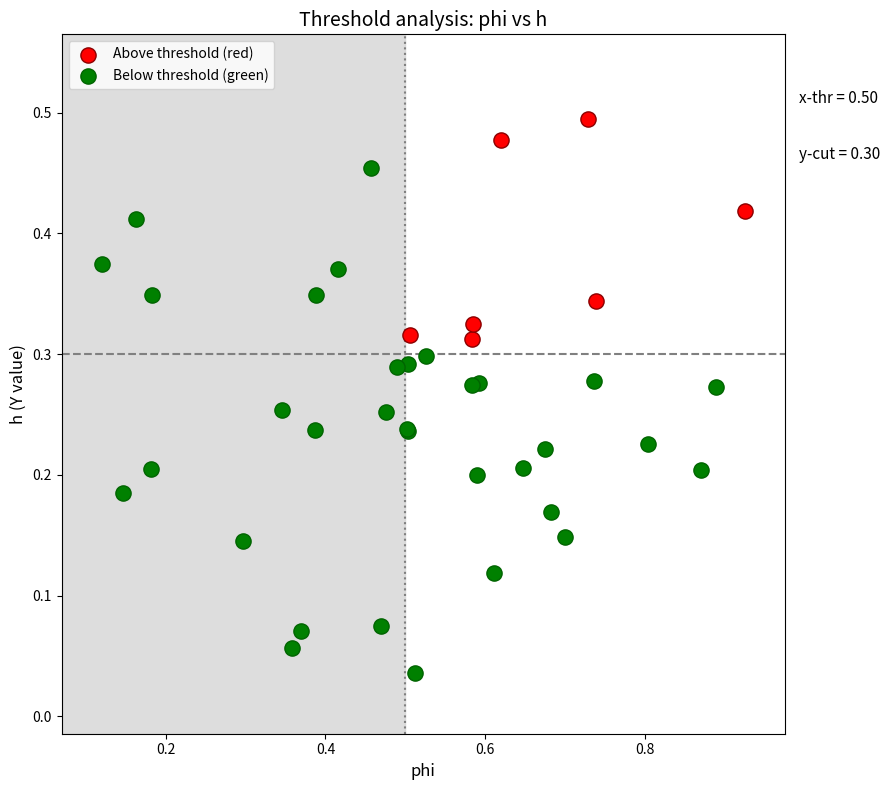

Which series reaches the minimum Y coordinate?

Below threshold (green)